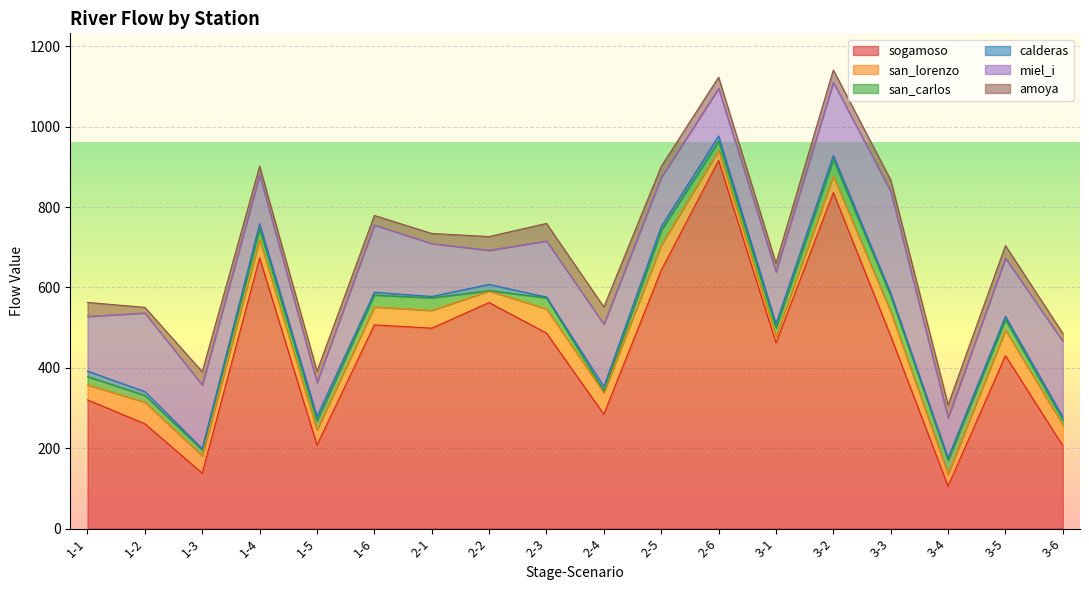

Rank the series at 2-1 from highest to lowest value.

sogamoso, miel_i, san_lorenzo, san_carlos, amoya, calderas